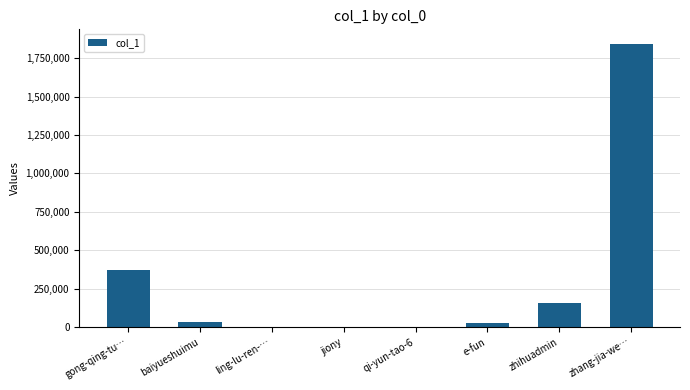

True or false: the data shows 158910 at zhihuadmin.

True